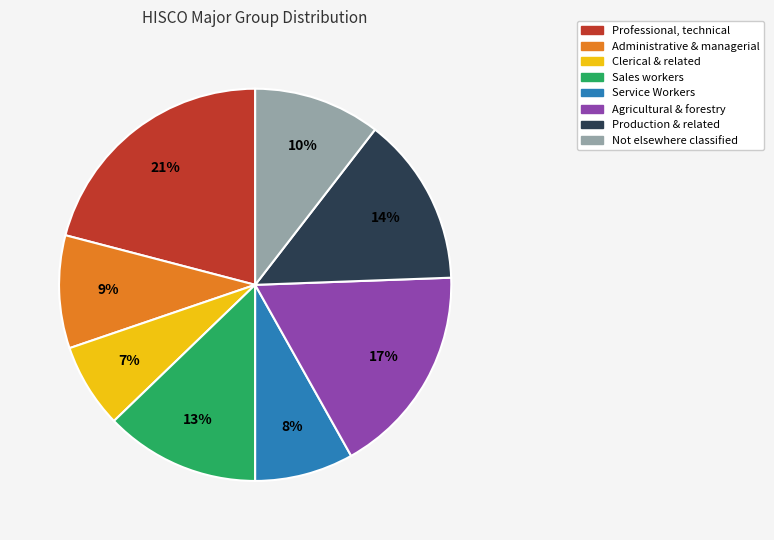

To the nearest percent, what is the average slice percentage?

12%